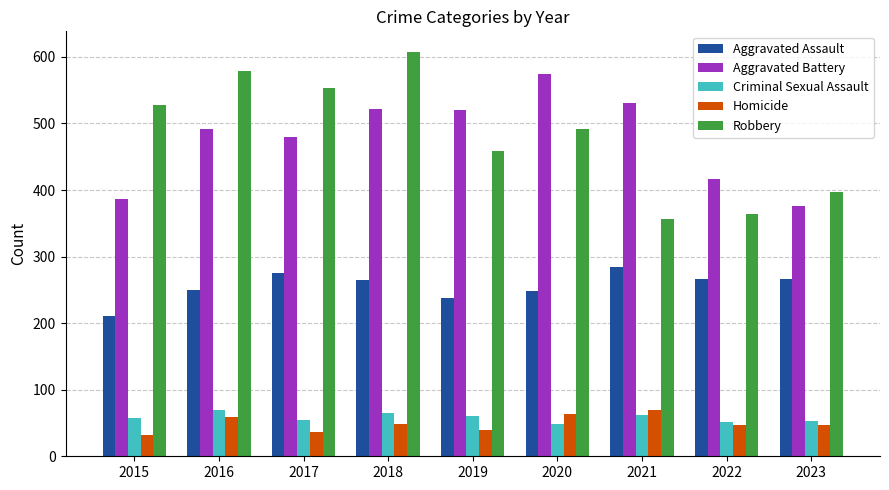

Which series has the widest spread of values?

Robbery